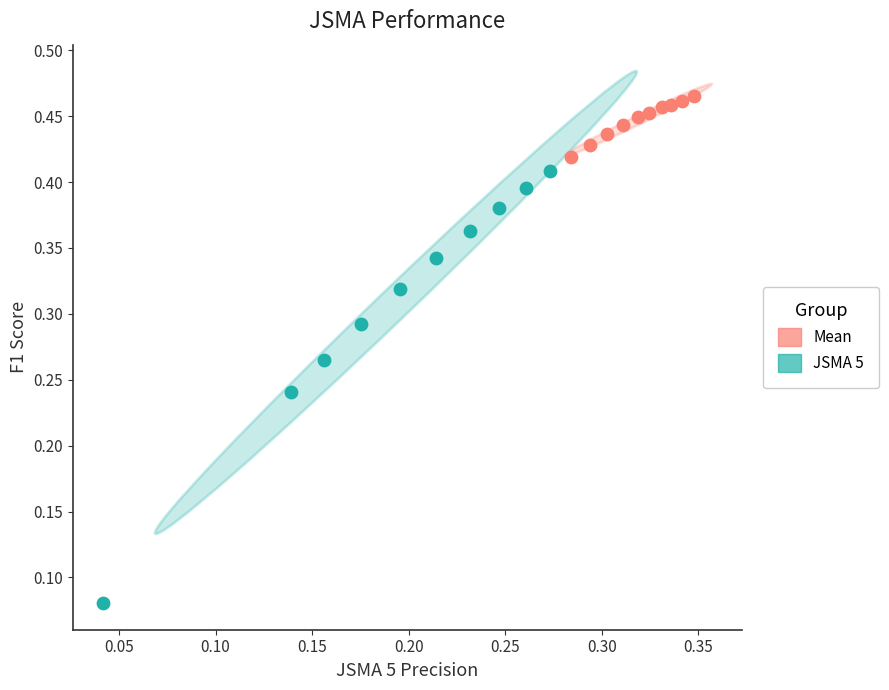

Which series has the widest spread of Y values?

JSMA 5